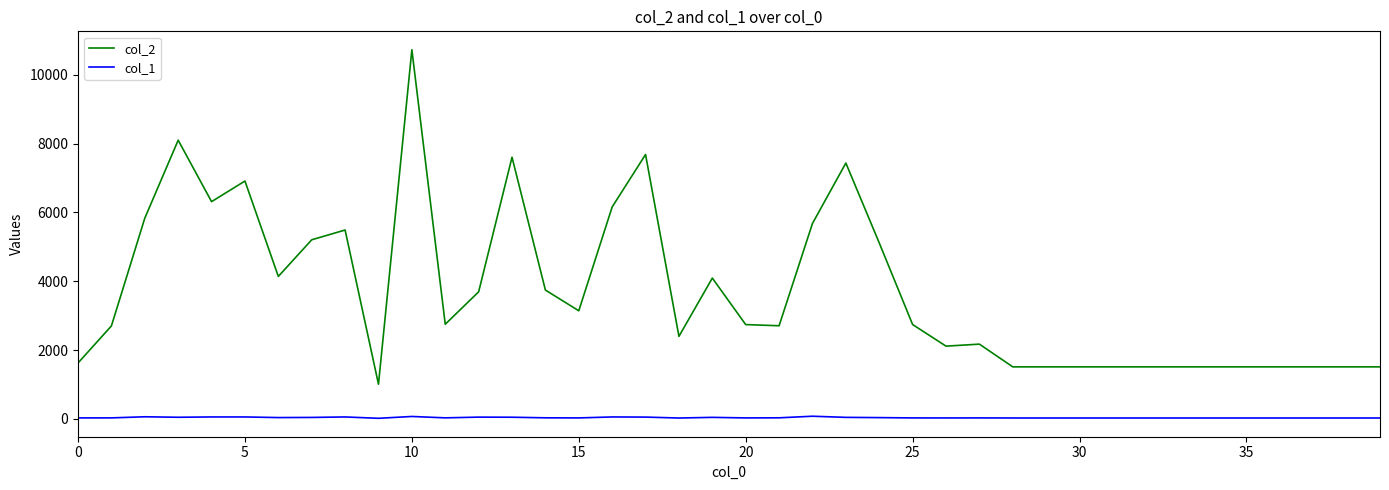

True or false: col_2 and col_1 intersect in this chart.

False